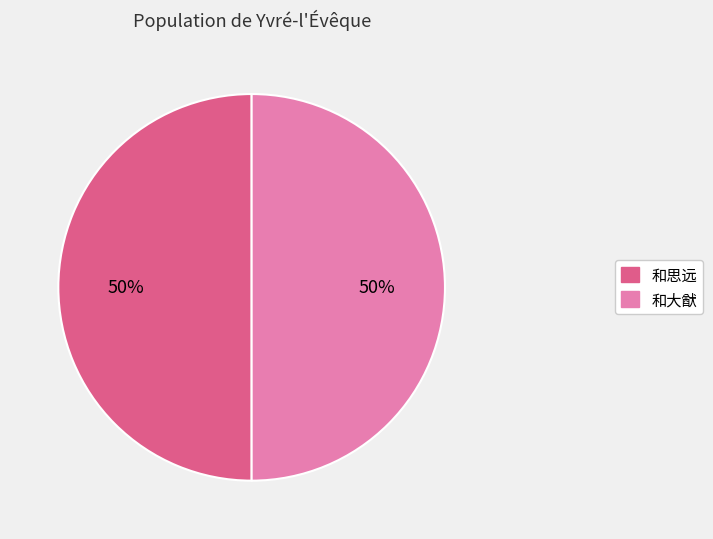

To the nearest percent, what is the average slice percentage?

50%